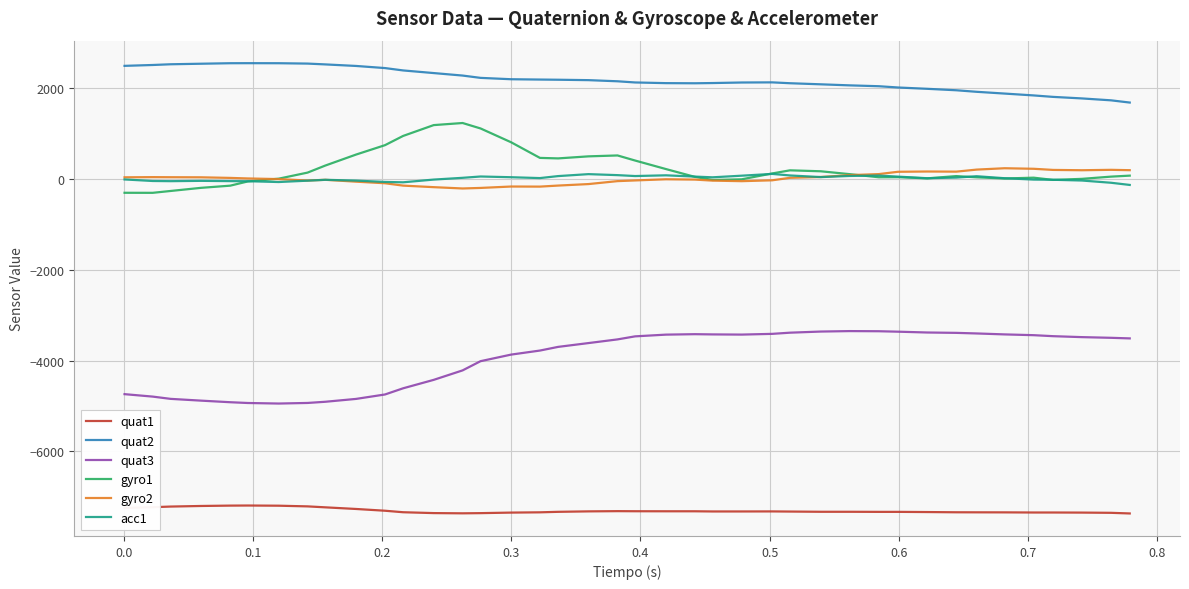

How many values in the quat3 series exceed -3511?

19